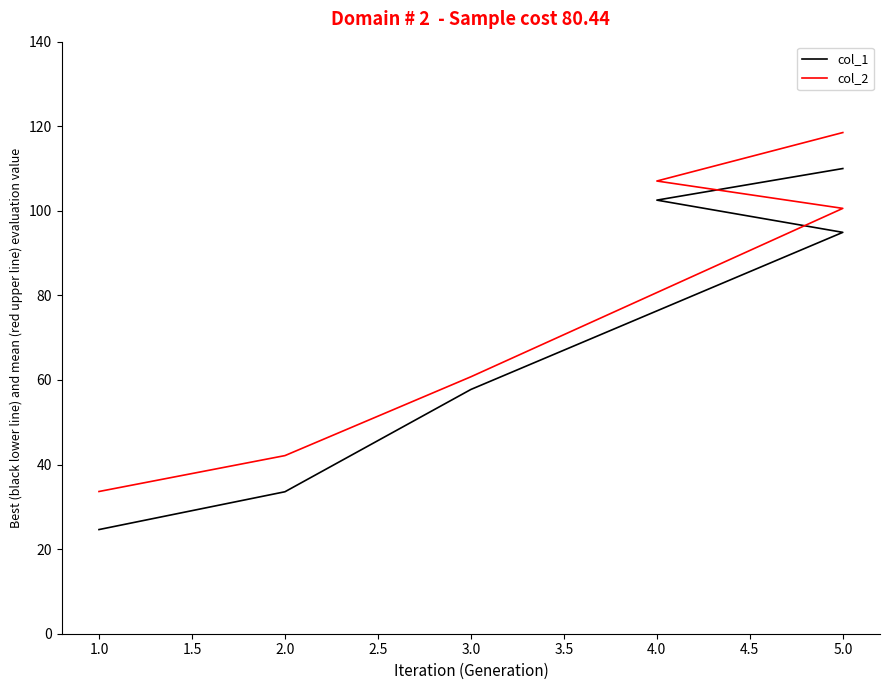

Count the number of categories in the chart.

6